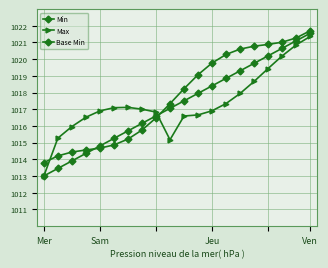

Reading right to left, list all the values displayed in this chart.

Min: 1021.5	1021.1	1020.6	1020.2	1019.8	1019.3	1018.9	1018.4	1018.0	1017.5	1017.0	1016.6	1016.1	1015.7	1015.2	1014.8	1014.4	1013.9	1013.5	1013.0
Max: 1021.4	1020.9	1020.2	1019.4	1018.7	1017.9	1017.3	1016.9	1016.7	1016.6	1015.2	1016.8	1017.0	1017.1	1017.1	1016.9	1016.5	1016.0	1015.3	1013.0
Base Min: 1021.7	1021.3	1021.0	1020.9	1020.8	1020.6	1020.3	1019.8	1019.1	1018.2	1017.3	1016.5	1015.8	1015.2	1014.9	1014.7	1014.6	1014.4	1014.2	1013.8